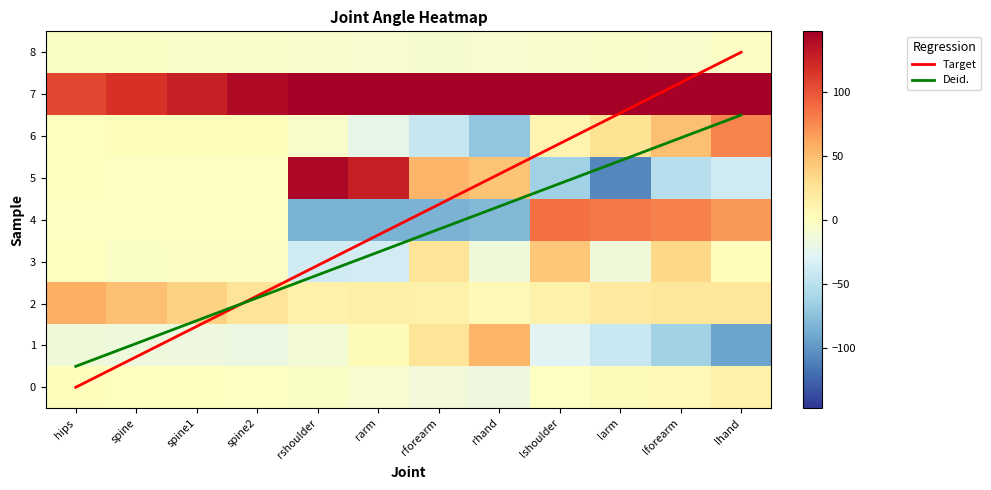

What is the minimum value for Deid.?

0.5